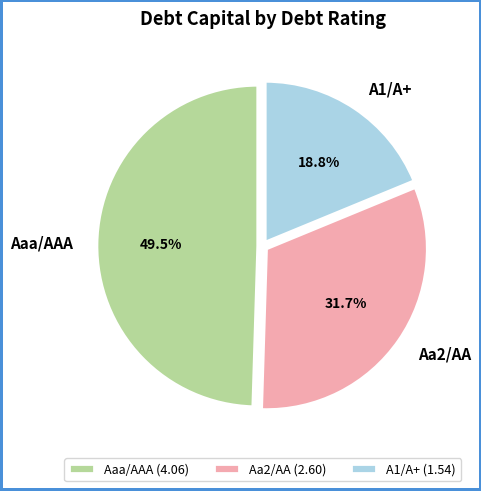

To the nearest percent, what portion does Aa2/AA represent?

32%